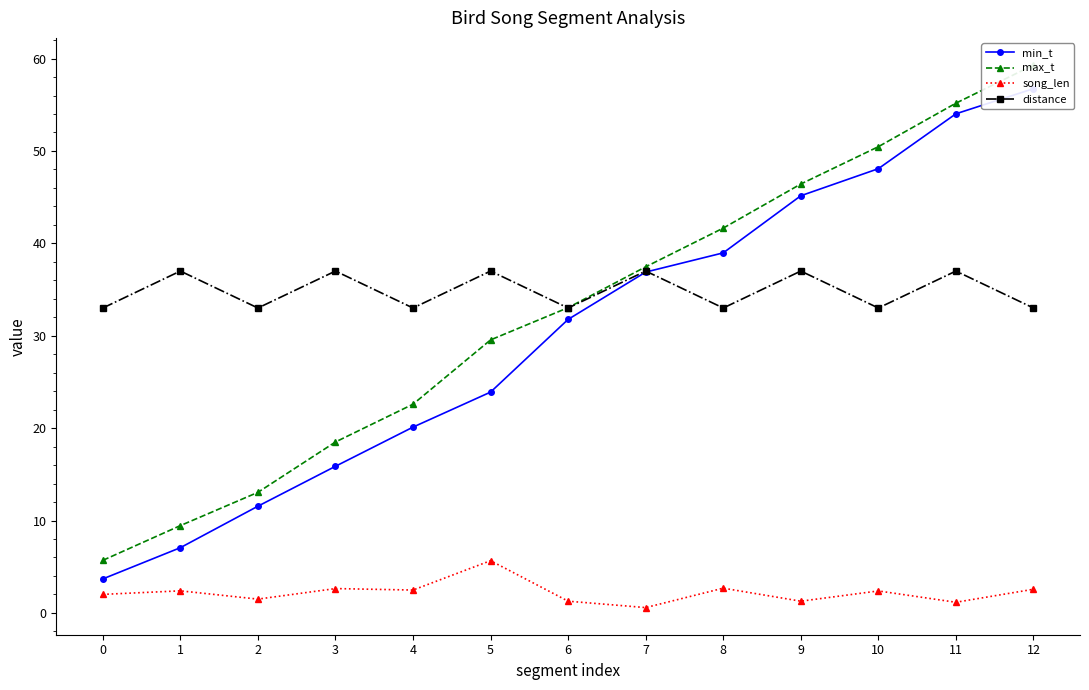

Which series has the largest range (max minus min)?

max_t